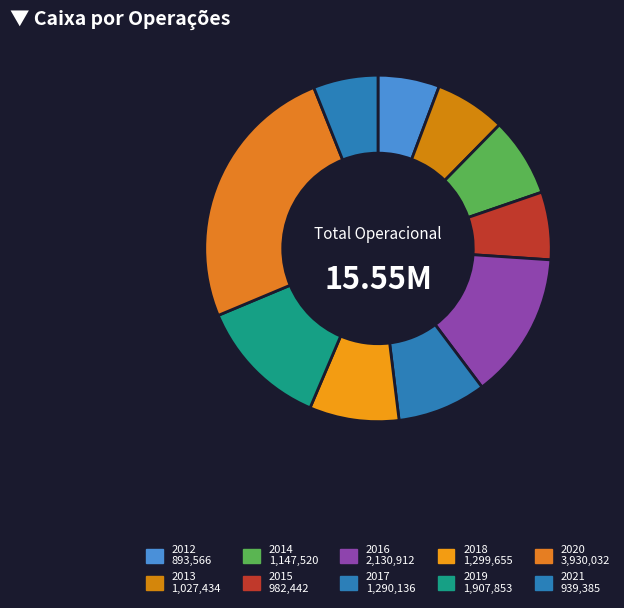

Between 2020 and 2015, which is larger?

2020